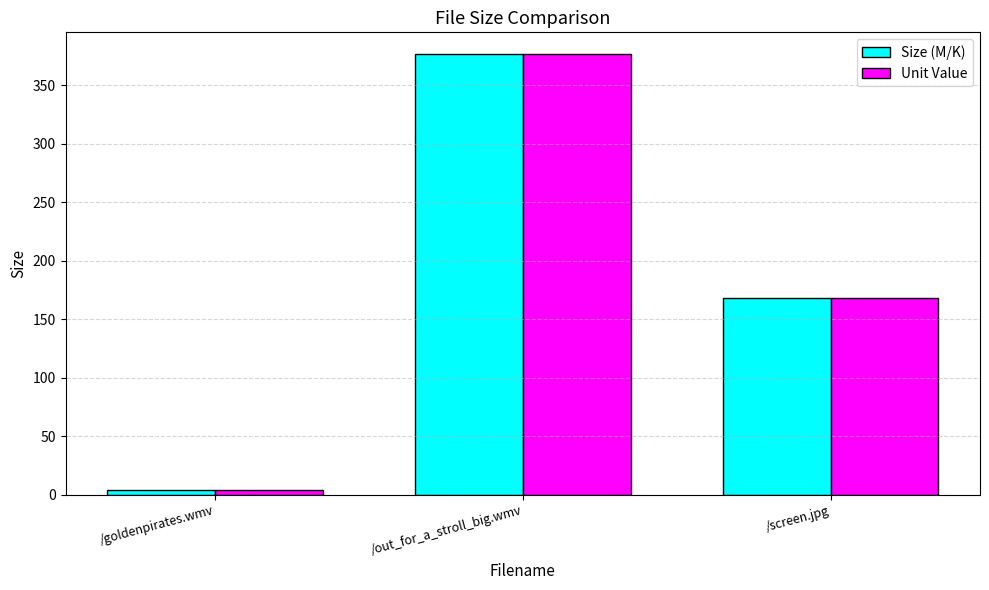

Which category has the highest value across all series?

/out_for_a_stroll_big.wmv